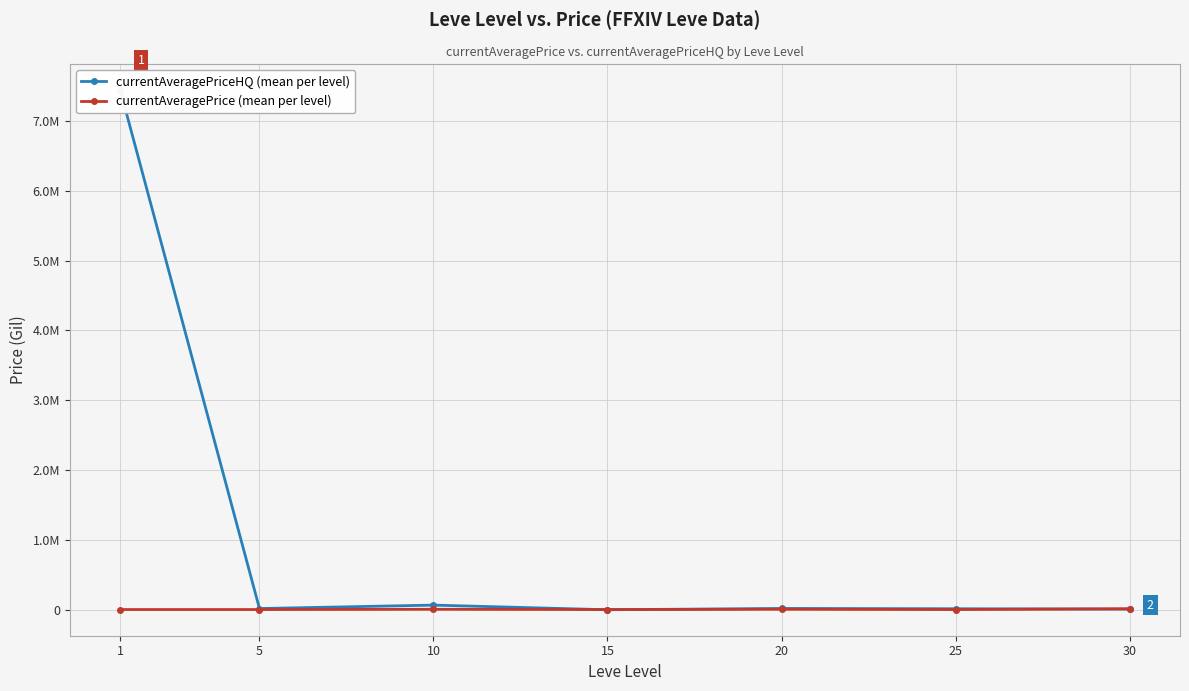

How many data points in currentAveragePrice (mean per level) are above 3225?

4